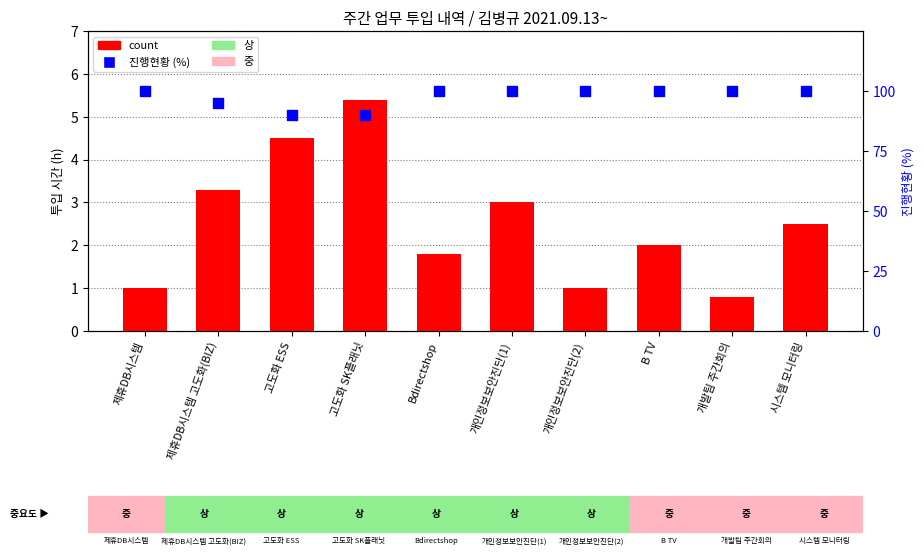

At how many categories does at least one series exceed 35?

10